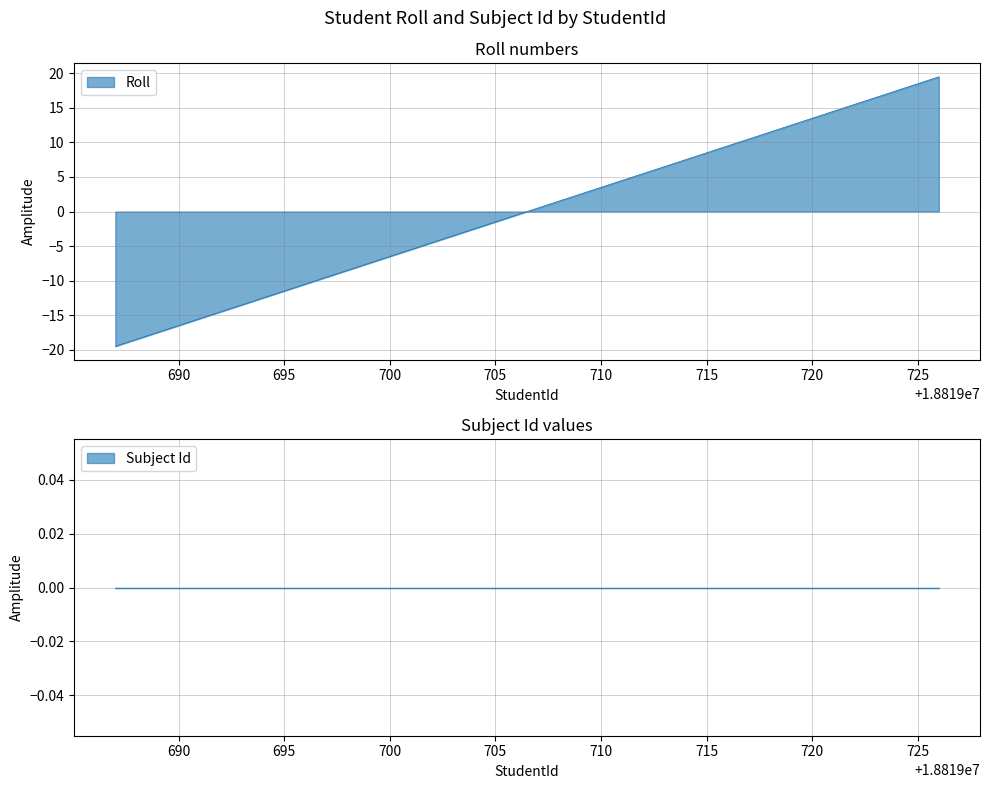

The value of Roll at 695 is -11.5. True or false?

True